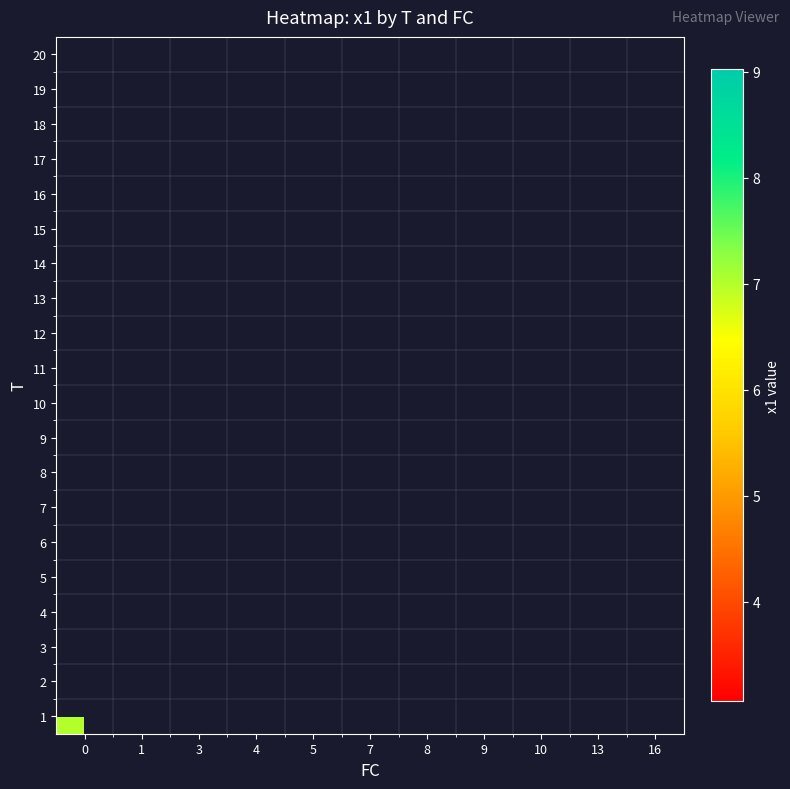

How many distinct data groups are displayed?

20